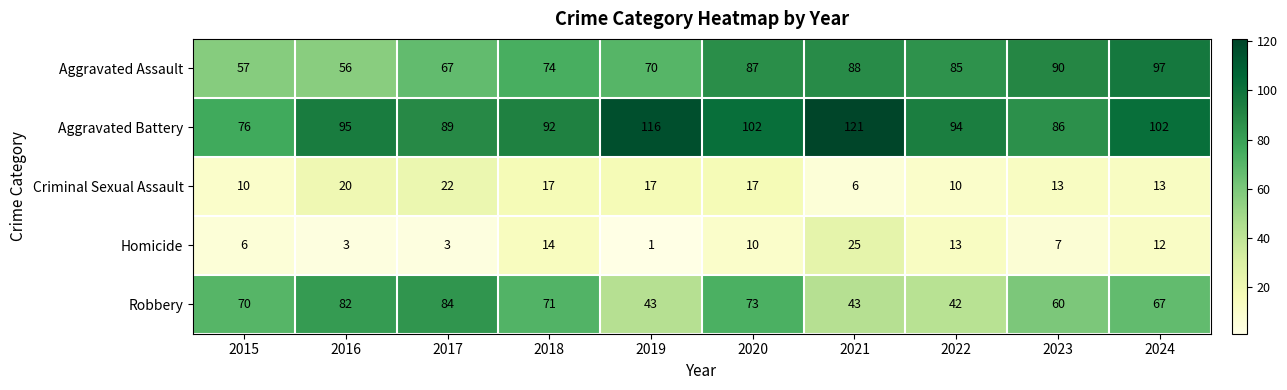

What is the difference between the second highest and second lowest values in the Robbery series?

39